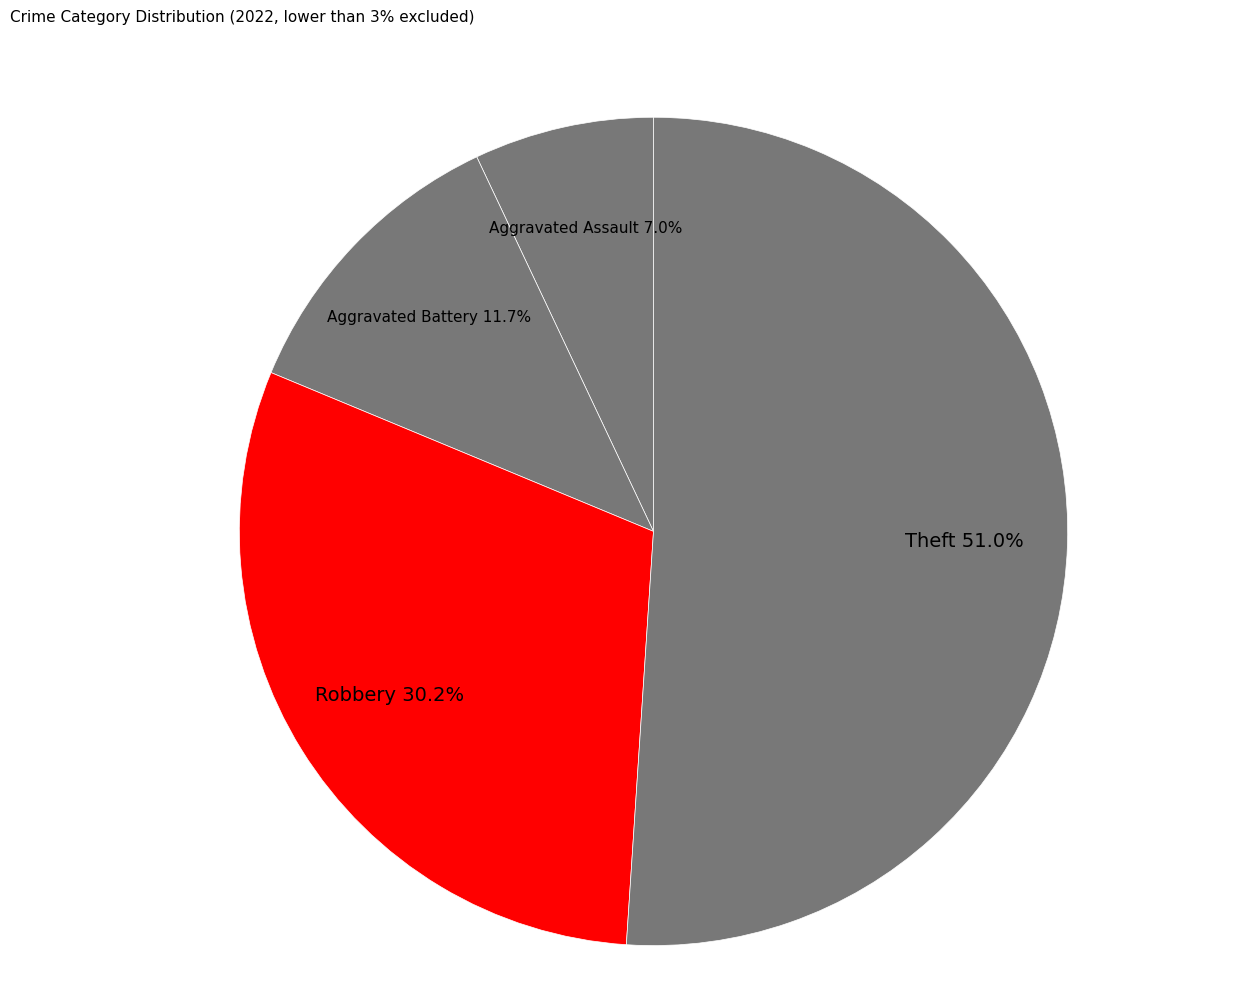

Rank the categories by value from lowest to highest.

Aggravated Assault, Aggravated Battery, Robbery, Theft